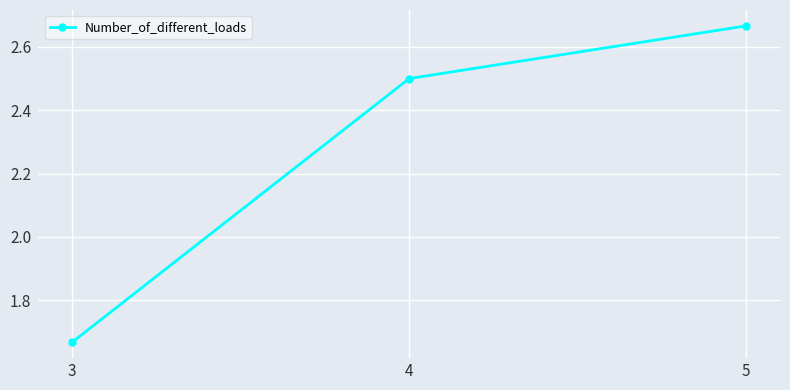

True or false: the data shows 0.6 at 5.

False